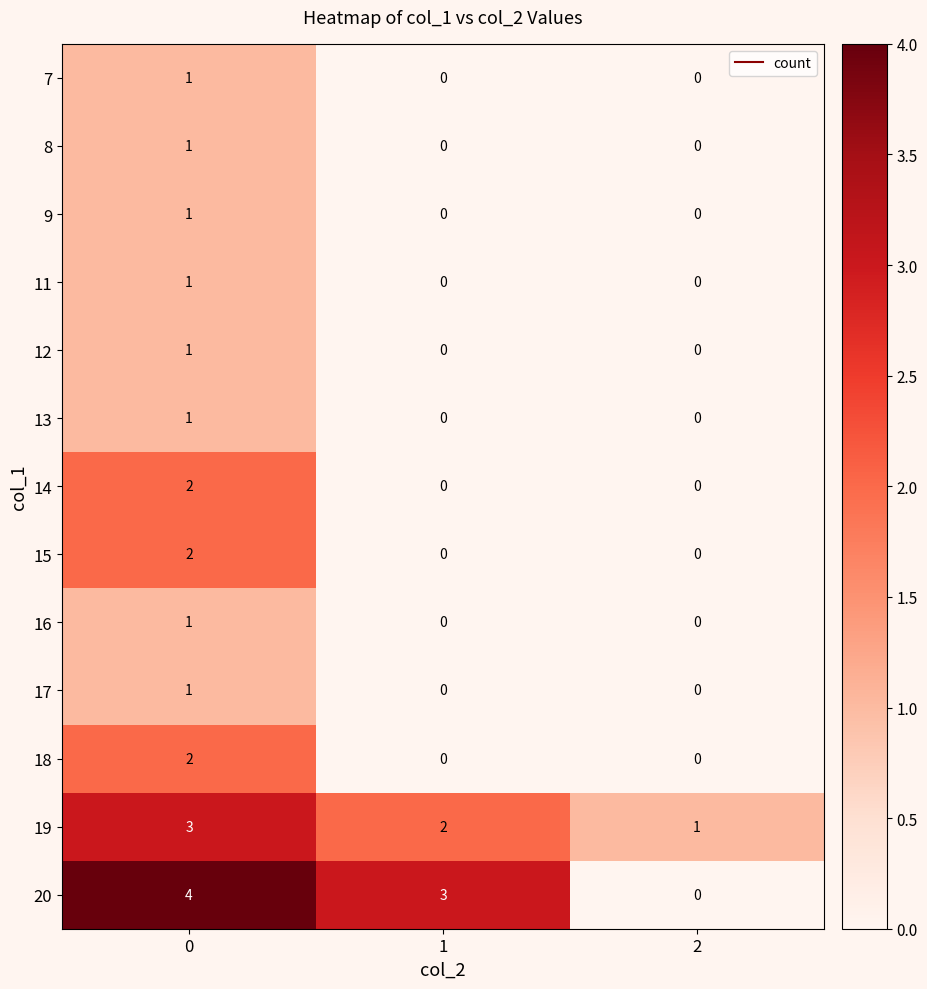

Is it true that 18 equals 1 at 2?

False